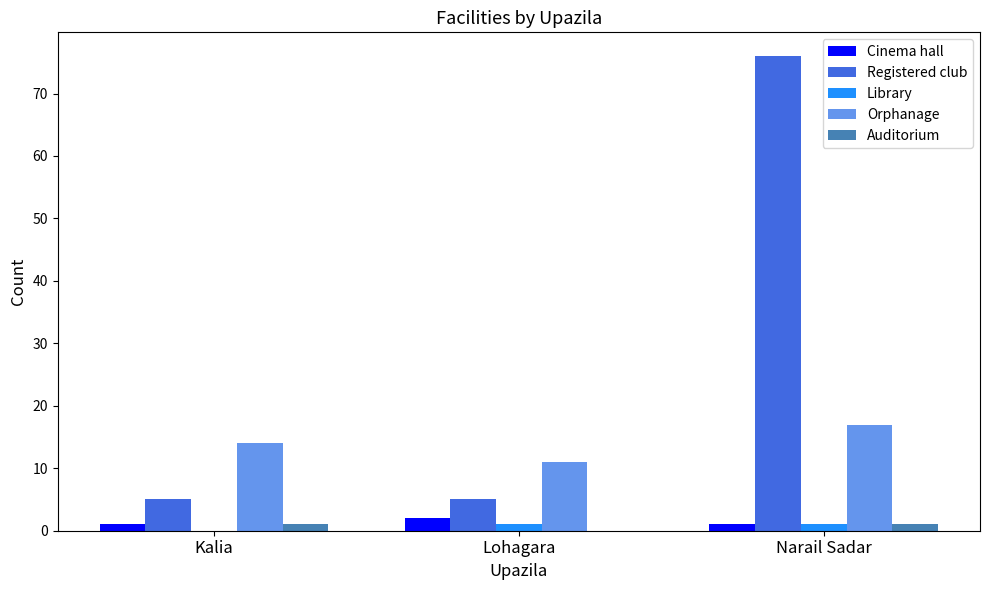

Which category has the highest value in the Registered club series?

Narail Sadar